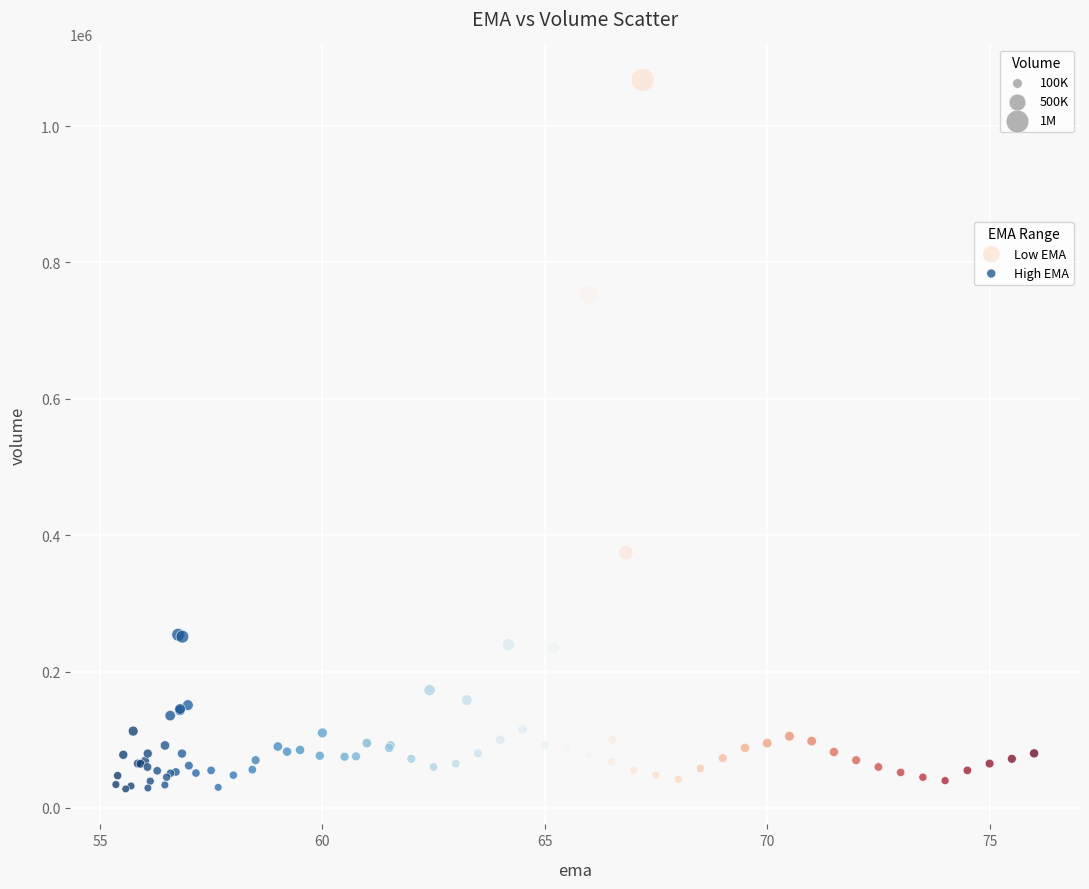

What are all the series names shown in the legend?

Low EMA, High EMA